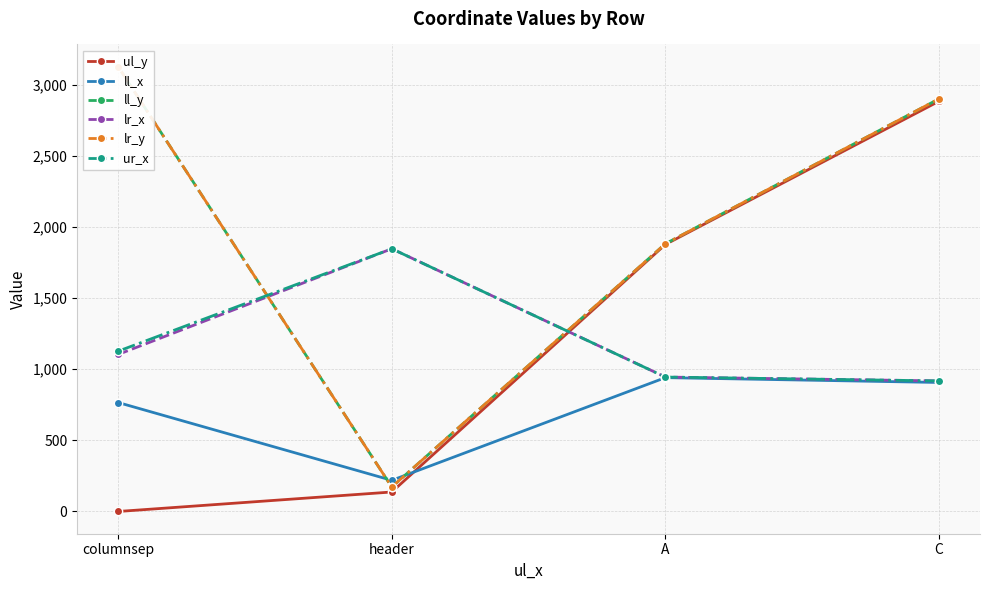

Where does the lr_y series first go above 2901?

columnsep